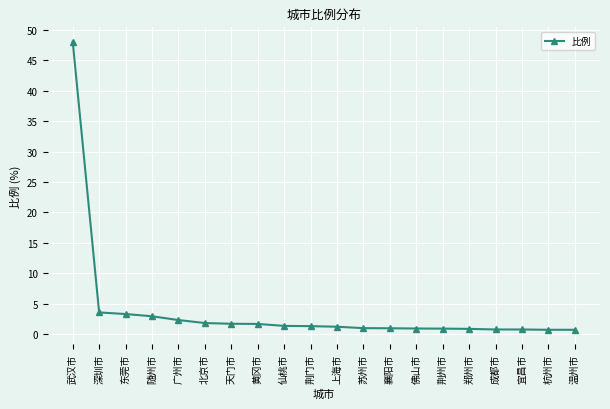

Where does the data first go above 1?

武汉市